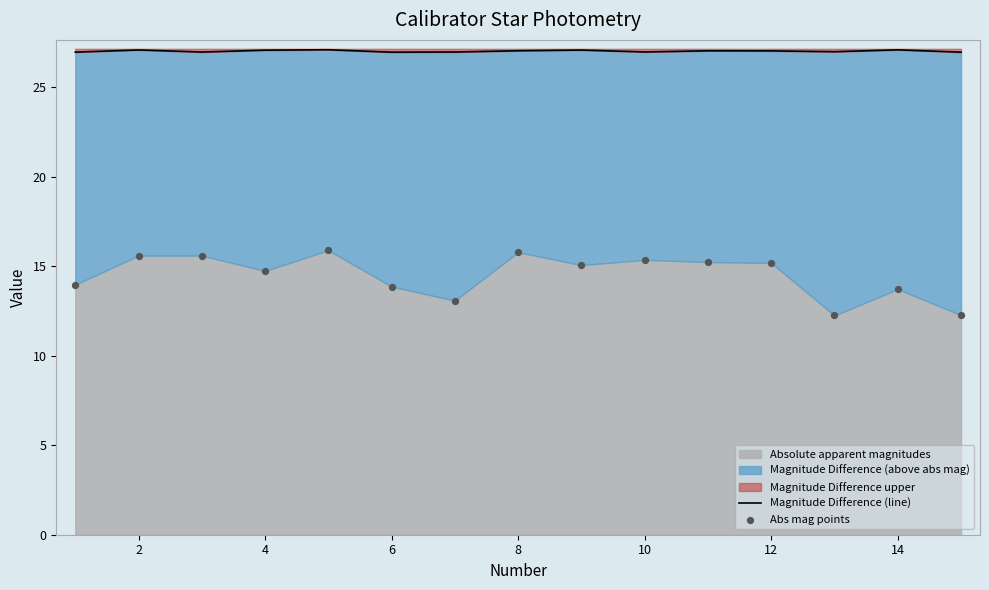

Is the value of Magnitude Difference (line) at 9 greater than the value of Abs mag points at 10?

Yes